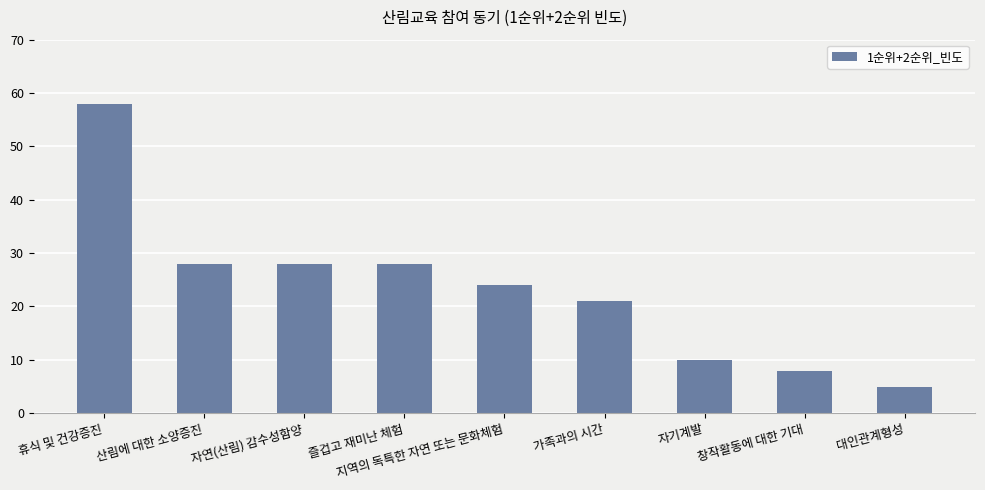

What is the ratio of the value at 산림에 대한 소양증진 to the value at 자기계발?

2.8